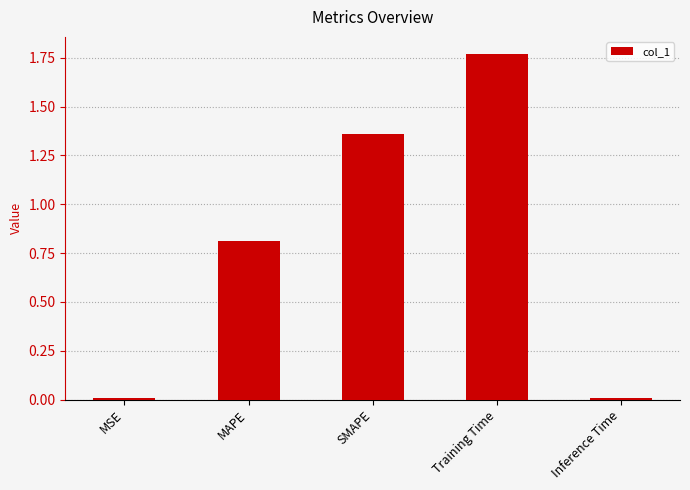

What position from the left is MAPE?

2